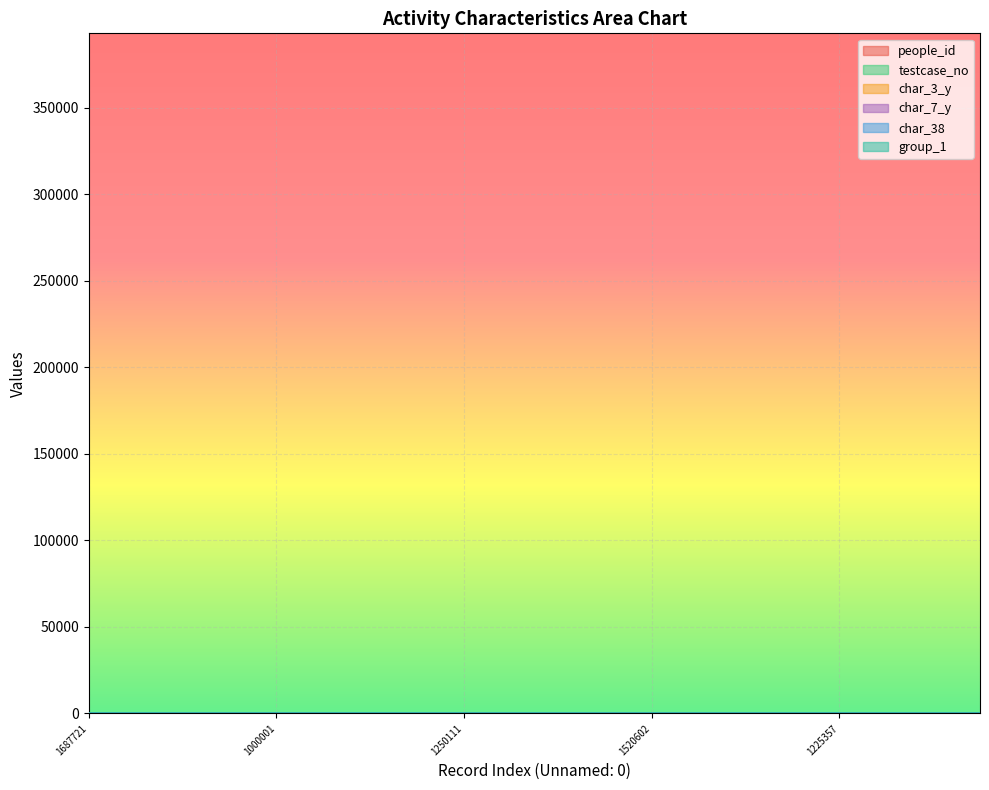

Reading left to right, list all the values displayed in this chart.

people_id: 37.3	9.8	10.6	22.6	26.9	5.6	0.9	26.5	30.4	12.3	19.0	16.3	35.3	30.1	10.3	37.0	30.0	39.3	17.2	5.4
testcase_no: 168.8	218.7	6.1	74.5	100.0	194.4	216.4	97.1	125.0	17.2	54.6	39.4	152.1	123.0	1.5	164.7	122.5	180.5	44.1	190.8
char_3_y: 13.0	7.0	40.0	7.0	7.0	40.0	5.0	1.0	8.0	4.0	2.0	7.0	40.0	40.0	15.0	11.0	6.0	2.0	5.0	40.0
char_7_y: 16.0	1.0	9.0	7.0	2.0	16.0	17.0	9.0	11.0	6.0	1.0	14.0	13.0	20.0	1.0	1.0	4.0	11.0	9.0	8.0
char_38: 10.0	0.0	0.0	0.0	10.0	0.0	10.0	0.0	0.0	0.0	0.0	0.0	0.0	0.0	10.0	0.0	0.0	10.0	0.0	0.0
group_1: 10.0	10.0	10.0	10.0	10.0	10.0	10.0	5.0	10.0	10.0	10.0	5.0	10.0	10.0	5.0	10.0	10.0	10.0	10.0	10.0